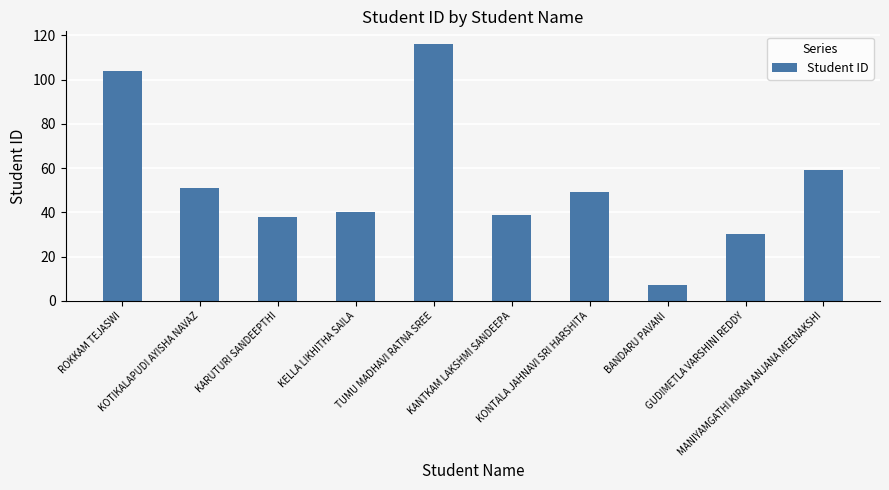

Which label corresponds to the largest value in the chart?

TUMU MADHAVI RATNA SREE